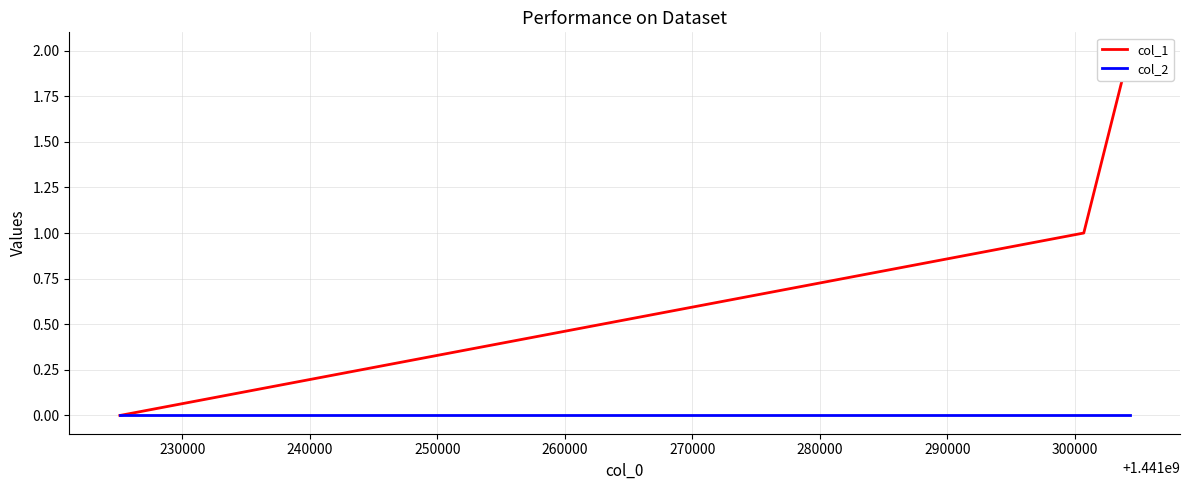

How many data points does each series have?

3